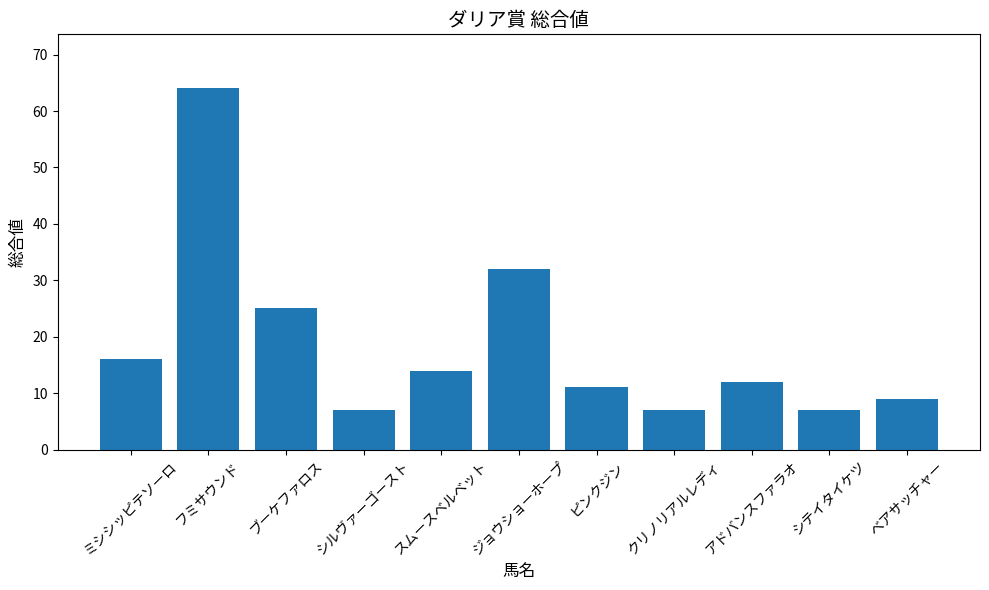

What is the sum of all values?

204